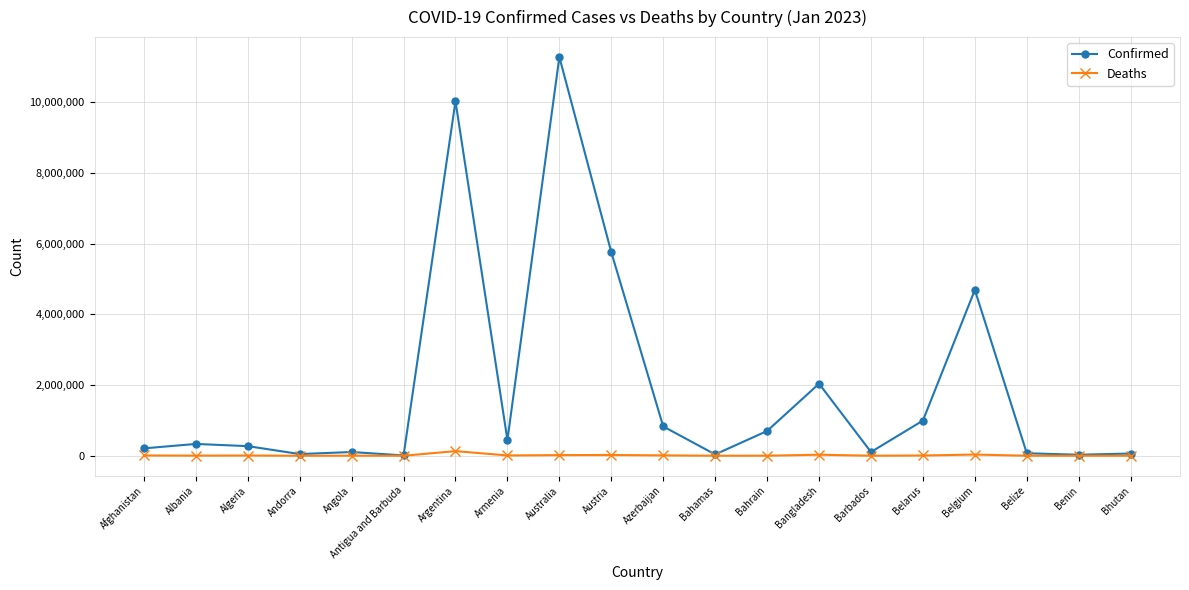

The Confirmed series shows 105095 at Angola. True or false?

True